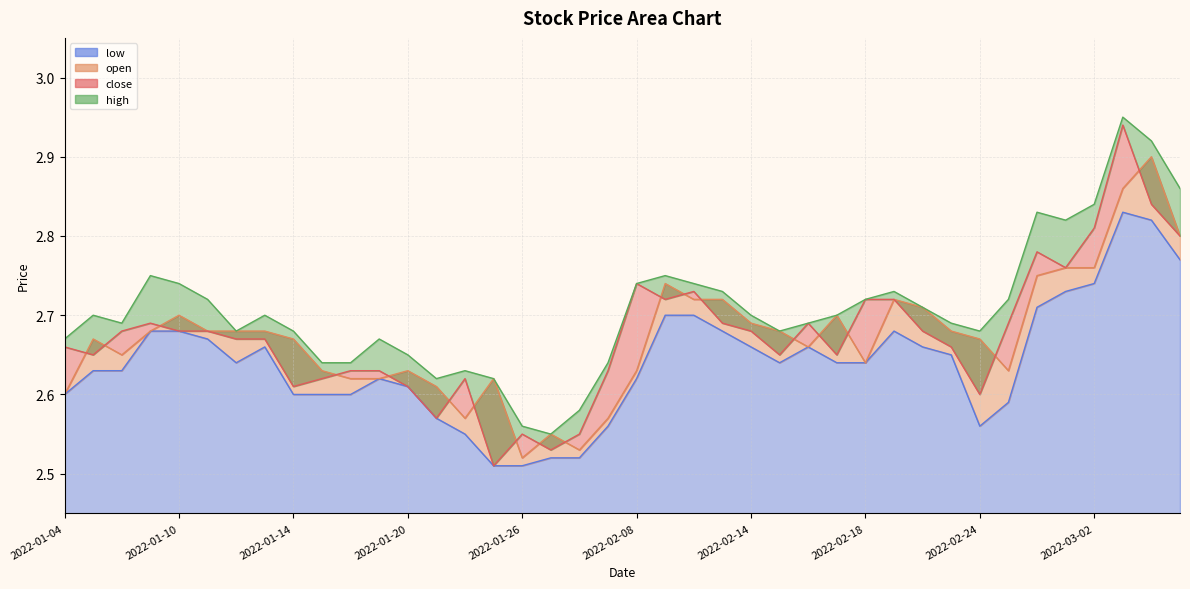

Rank the categories by open value from lowest to highest.

2022-01-26, 2022-01-28, 2022-01-27, 2022-01-24, 2022-02-07, 2022-01-04, 2022-01-21, 2022-01-18, 2022-01-19, 2022-01-25, 2022-01-17, 2022-01-20, 2022-02-08, 2022-02-25, 2022-02-18, 2022-01-06, 2022-02-16, 2022-01-05, 2022-01-14, 2022-02-24, 2022-01-07, 2022-01-11, 2022-01-12, 2022-01-13, 2022-02-15, 2022-02-23, 2022-02-14, 2022-01-10, 2022-02-17, 2022-02-22, 2022-02-10, 2022-02-11, 2022-02-21, 2022-02-09, 2022-02-28, 2022-03-01, 2022-03-02, 2022-03-07, 2022-03-03, 2022-03-04